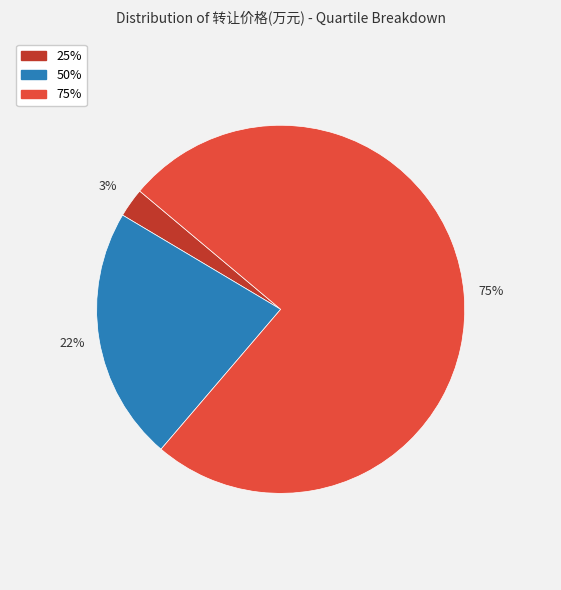

Is there any slice that represents more than half of the pie?

Yes